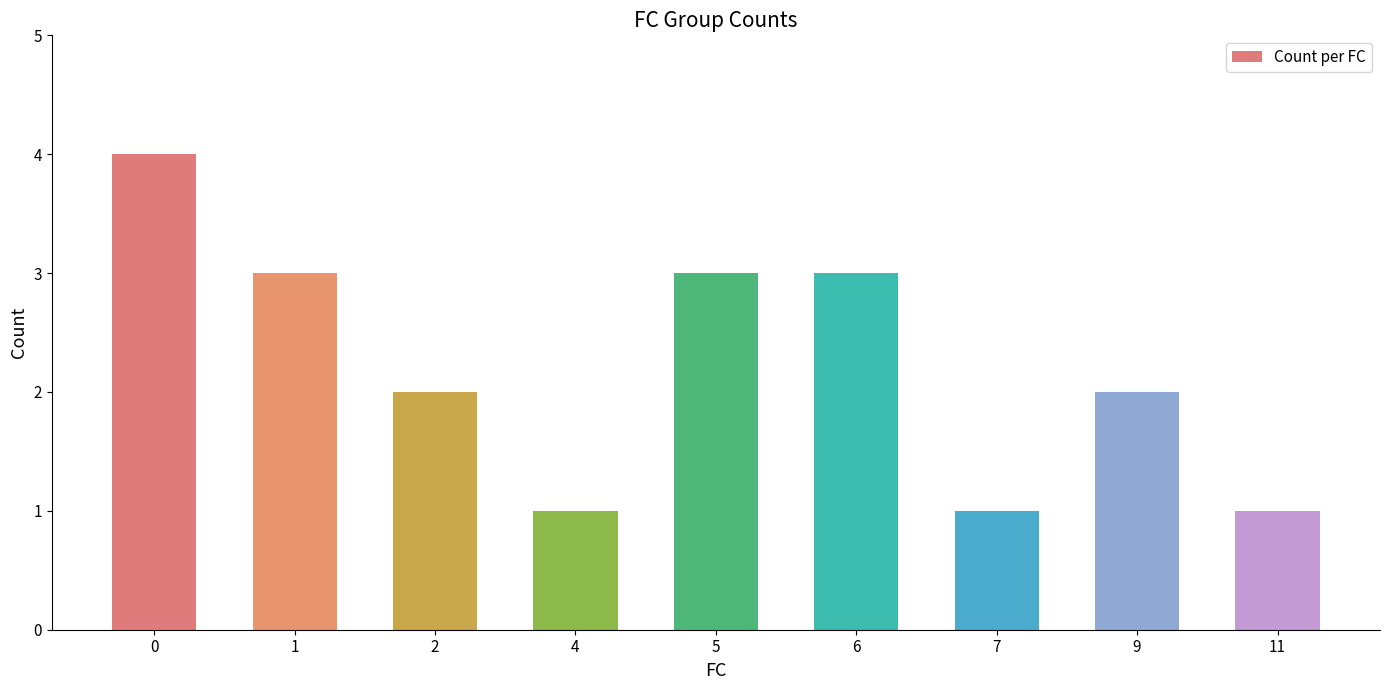

What is the maximum value shown in the chart?

4